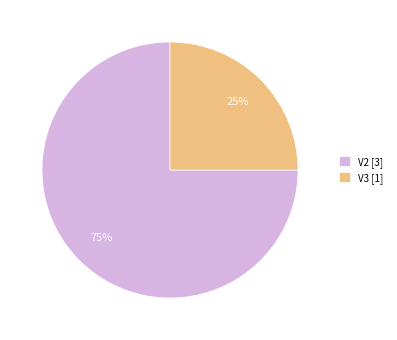

Is it true that V2 is 75% of the pie?

True